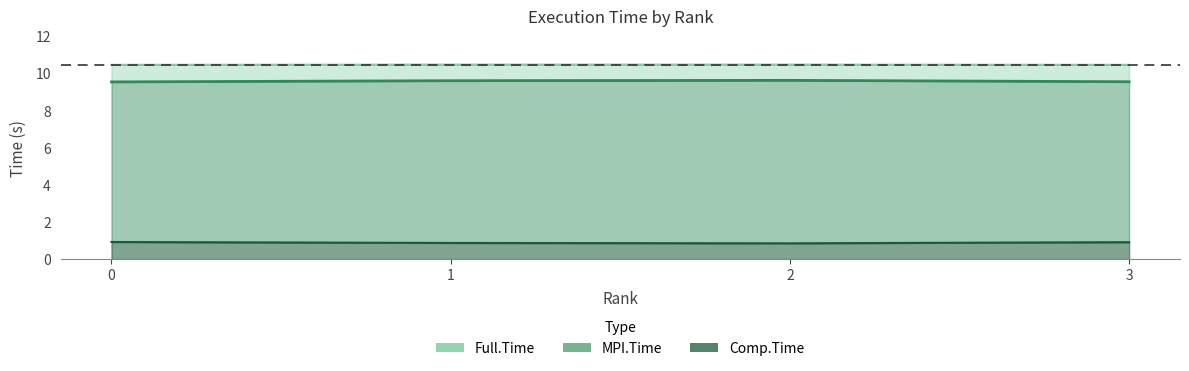

What is the sum of the Full.Time values at 2 and 3?

21.0